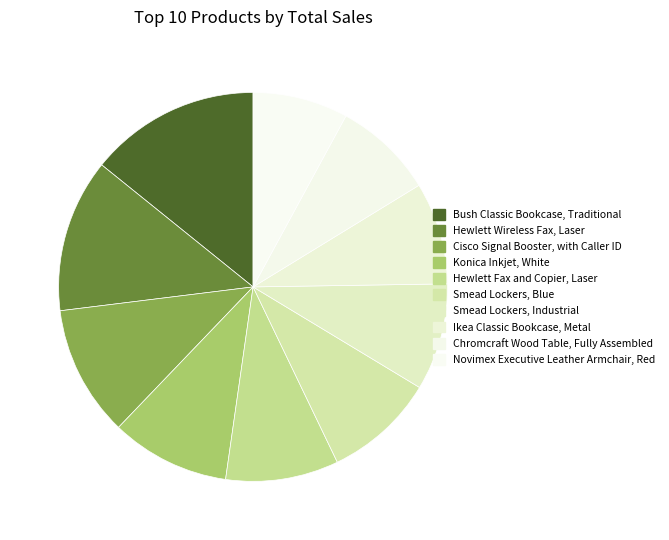

Between Novimex Executive Leather Armchair, Red and Chromcraft Wood Table, Fully Assembled, which is larger?

Chromcraft Wood Table, Fully Assembled